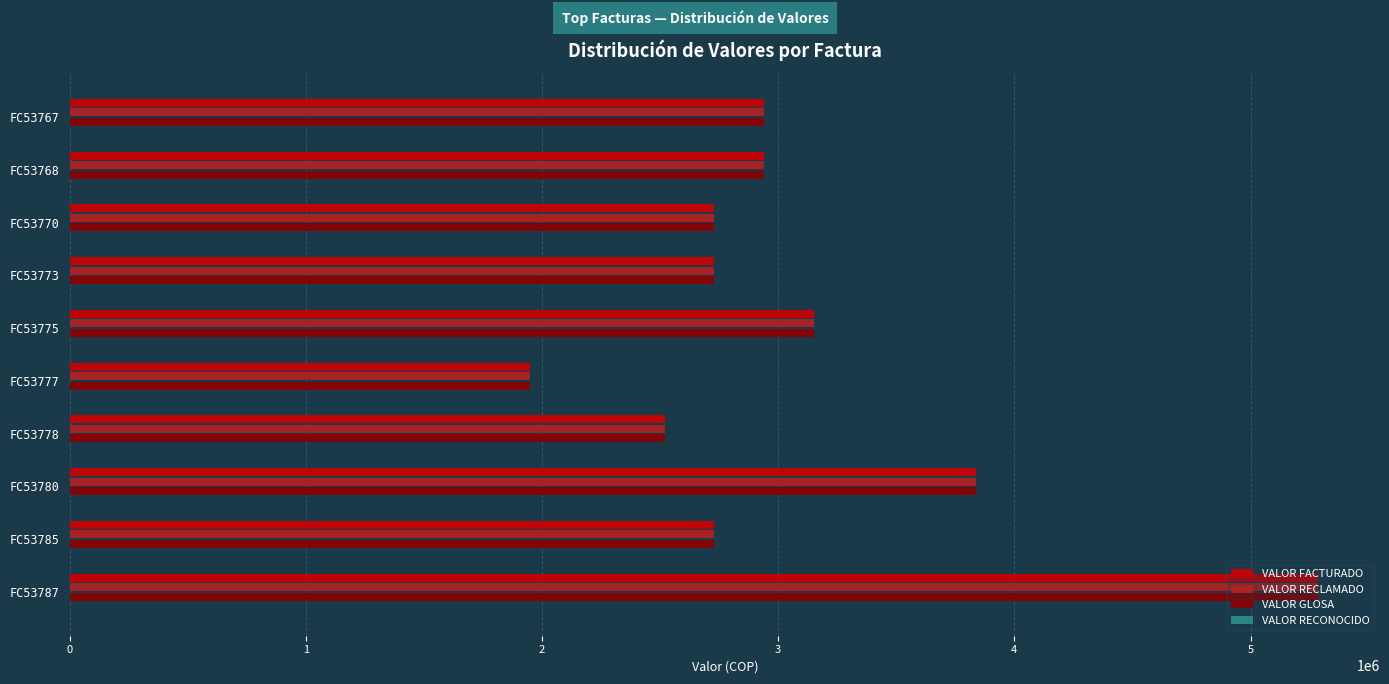

At which label is VALOR GLOSA closest to 3616000?

FC53780